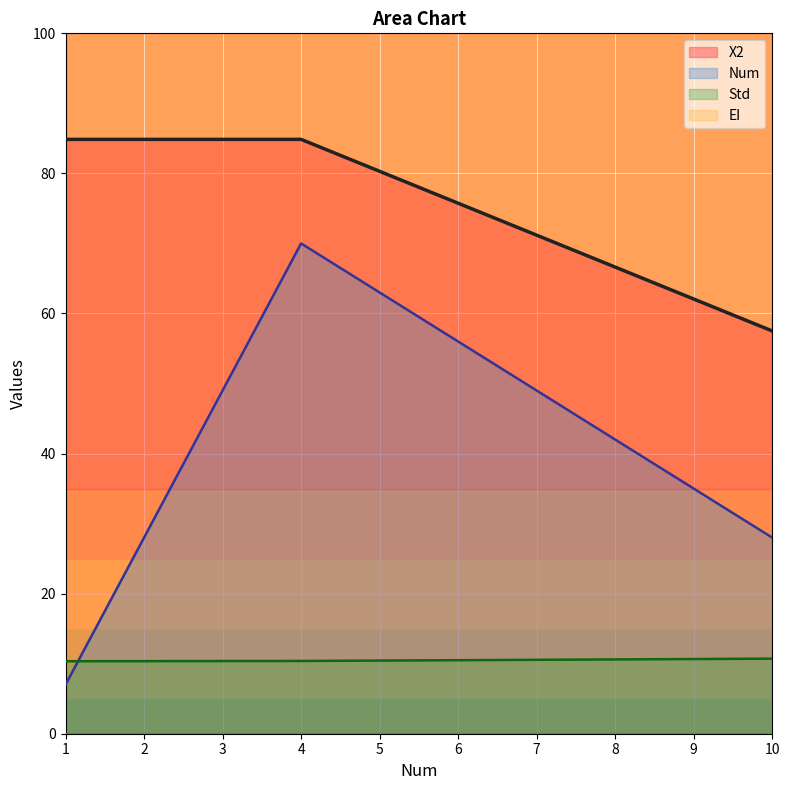

The Std line series shows 10.4 at 4. True or false?

True